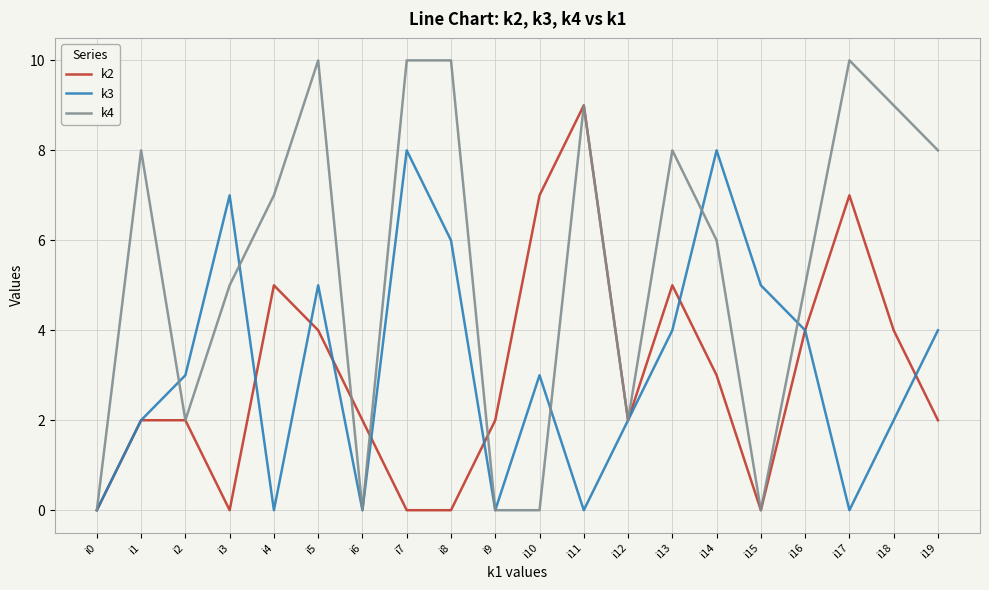

Reading left to right, what are all the values shown in this chart?

k2: i0=0	i1=2	i2=2	i3=0	i4=5	i5=4	i6=2	i7=0	i8=0	i9=2	i10=7	i11=9	i12=2	i13=5	i14=3	i15=0	i16=4	i17=7	i18=4	i19=2
k3: i0=0	i1=2	i2=3	i3=7	i4=0	i5=5	i6=0	i7=8	i8=6	i9=0	i10=3	i11=0	i12=2	i13=4	i14=8	i15=5	i16=4	i17=0	i18=2	i19=4
k4: i0=0	i1=8	i2=2	i3=5	i4=7	i5=10	i6=0	i7=10	i8=10	i9=0	i10=0	i11=9	i12=2	i13=8	i14=6	i15=0	i16=5	i17=10	i18=9	i19=8